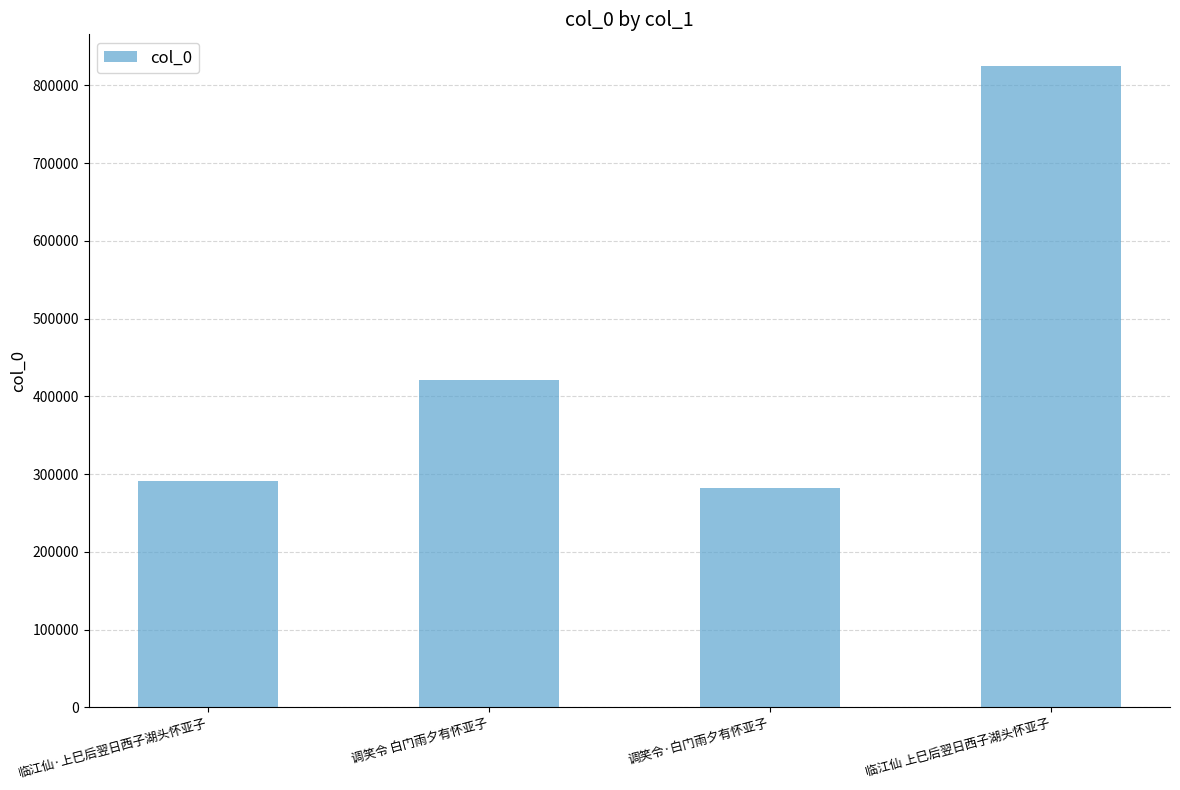

How many categories are shown in the chart?

4